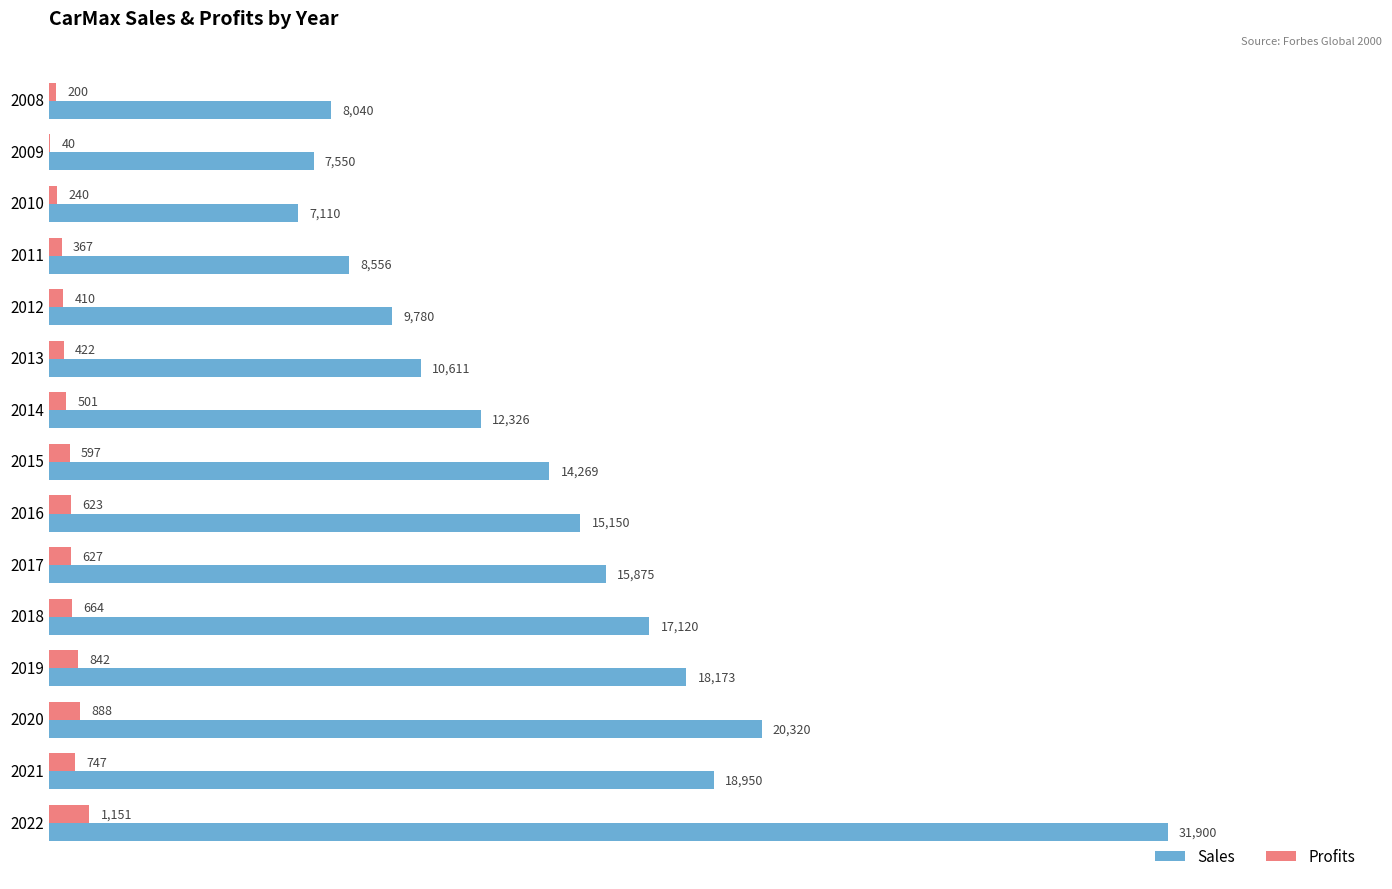

At which category is the sum across all series the highest?

2022